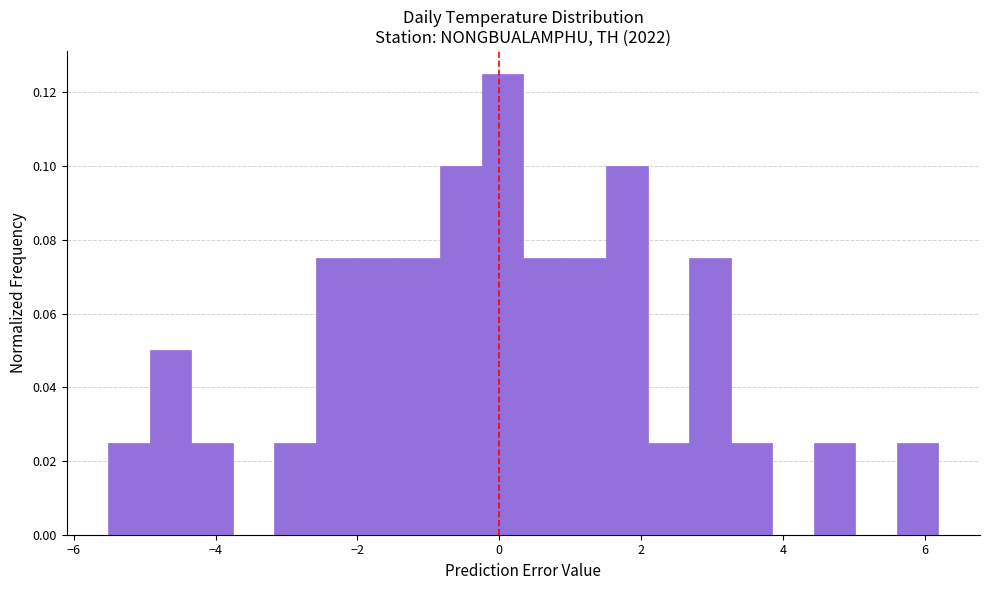

Read against the x-axis, roughly where is the centre of the tallest bar?

0.0